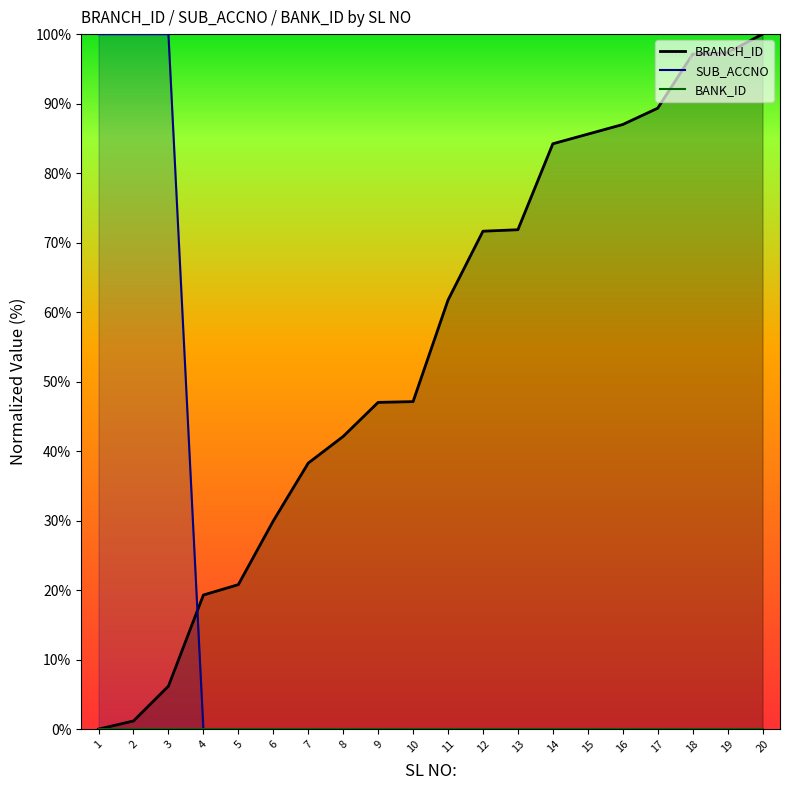

Between 16 and 7, which is larger?

16